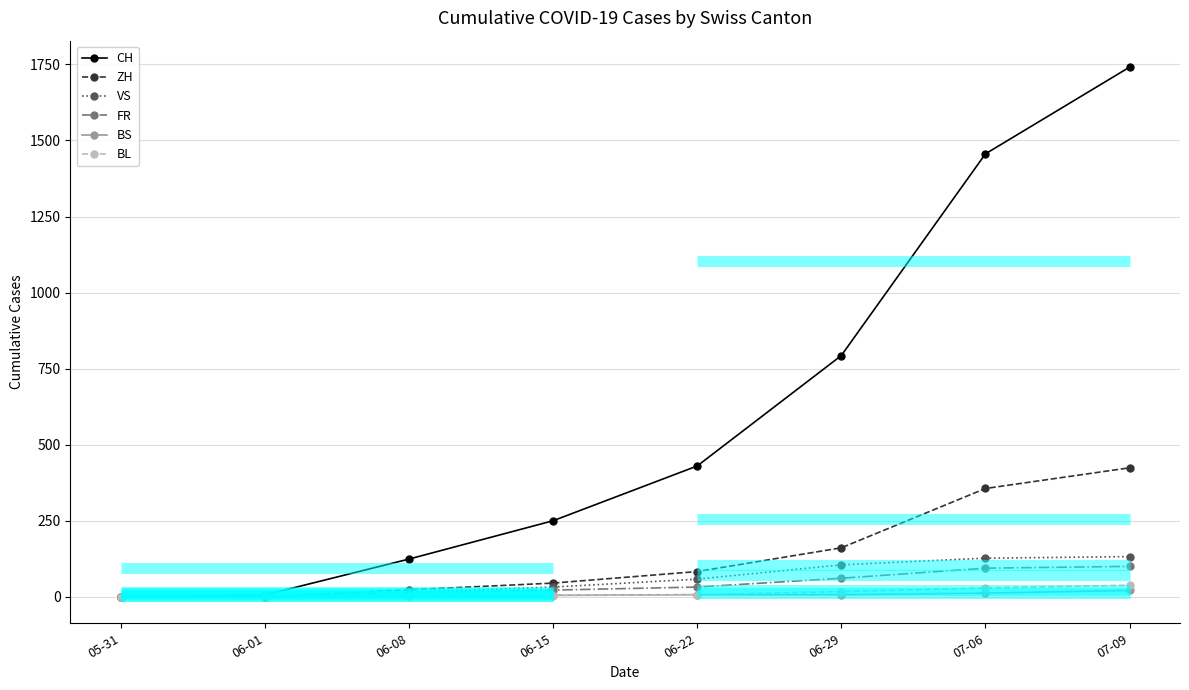

How many values in the BS series are below 7?

4